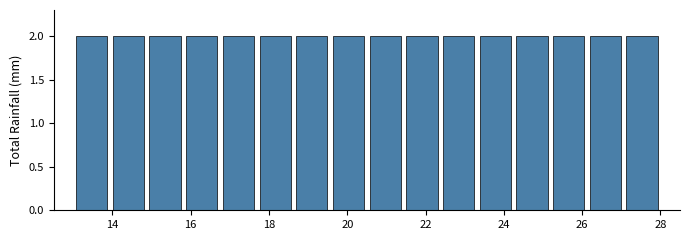

What is the height of the bar covering 22.4 to 23.4 on the x-axis? Neither the bar edges nor the heights are printed on the chart, so give them approximately, as read against the axes.

2